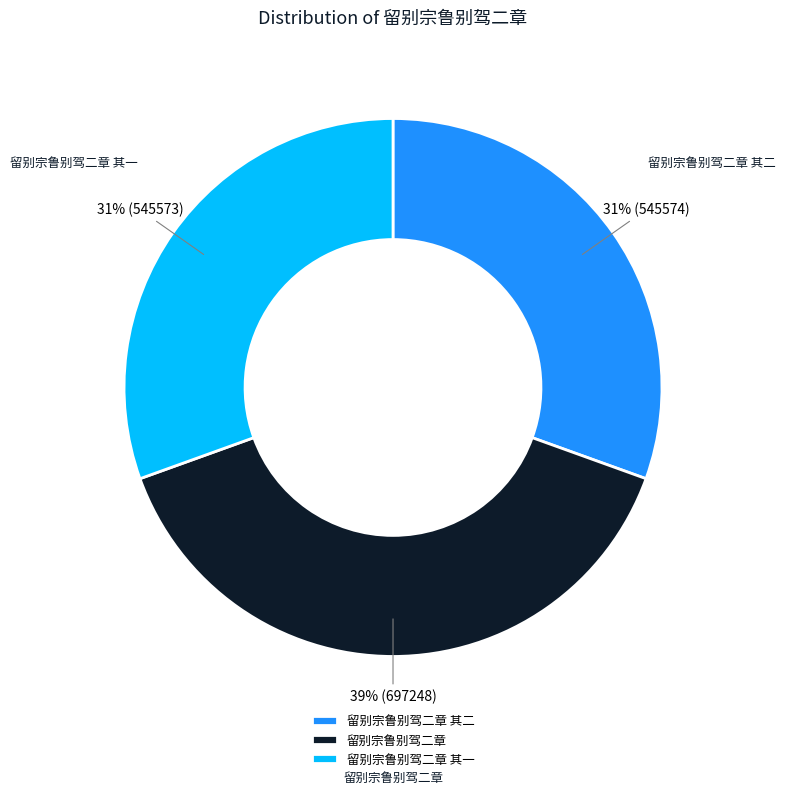

Does any single category account for the majority?

No